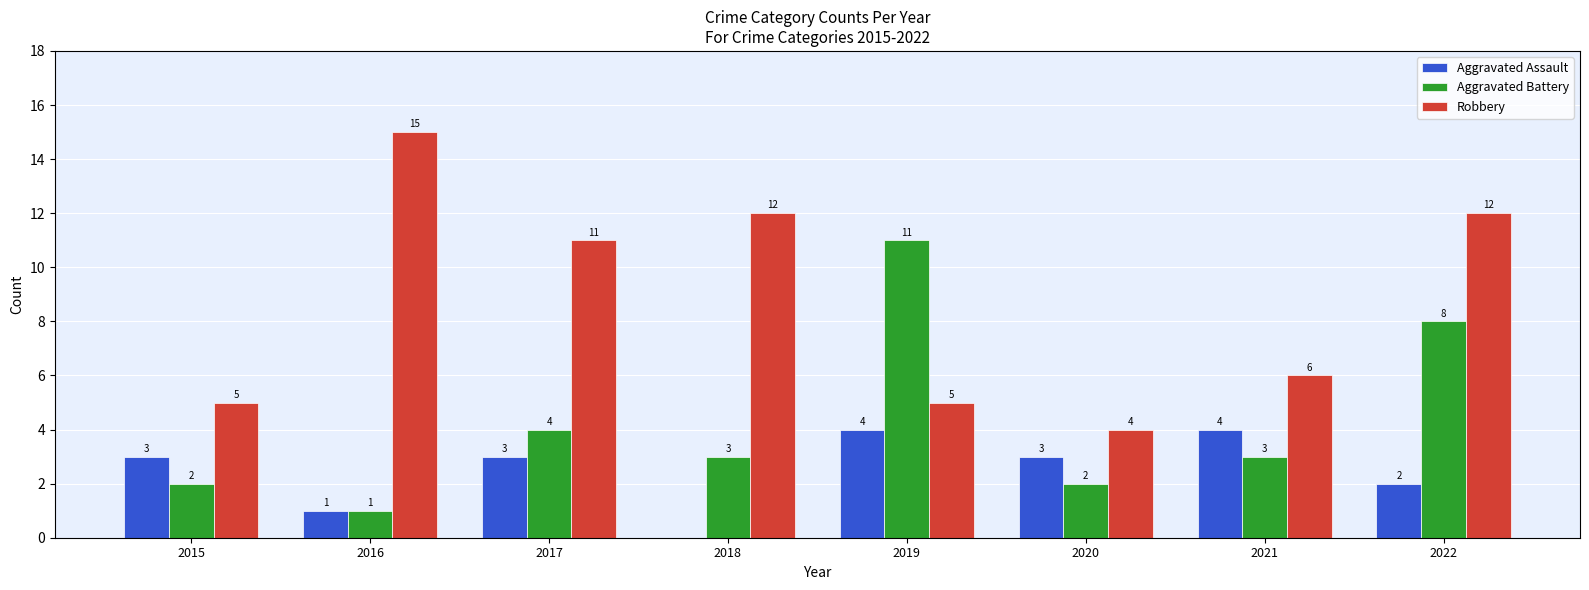

What is the total value across all series at 2017?

18